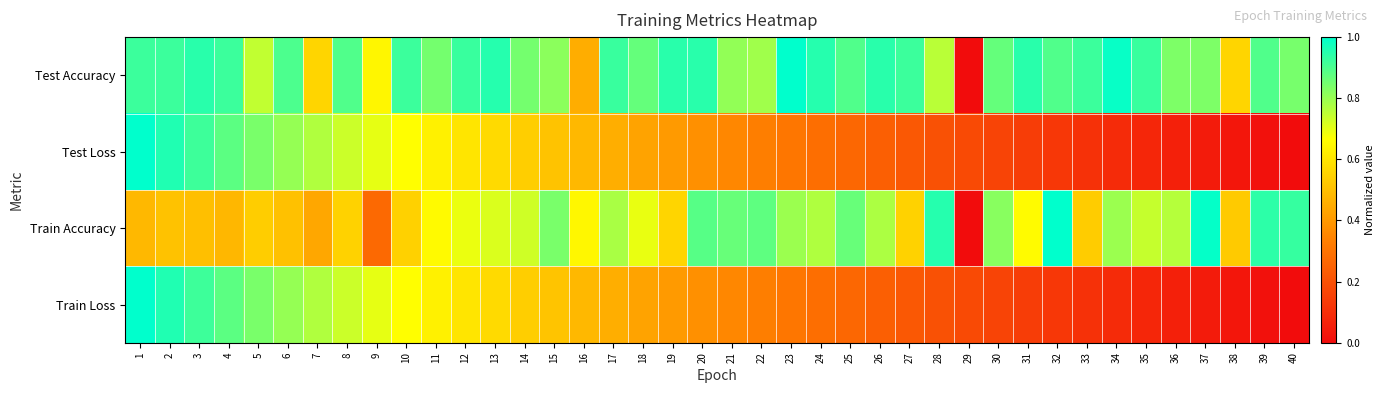

Which series has the largest total across all categories?

Test Accuracy